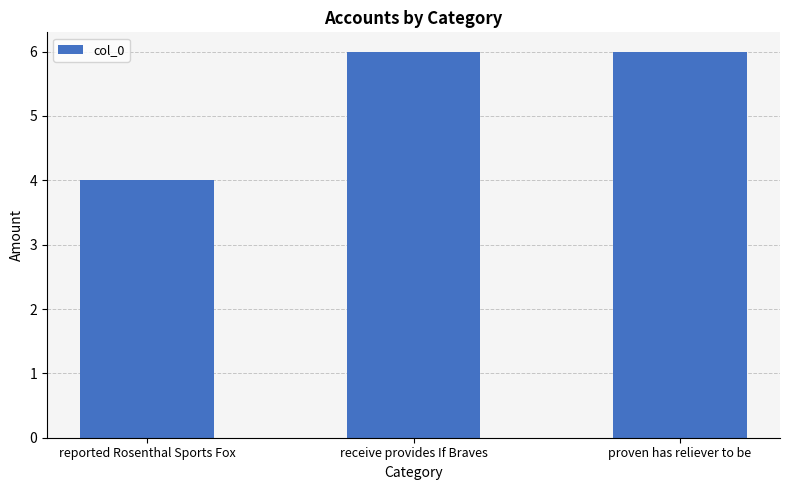

Between reported Rosenthal Sports Fox and proven has reliever to be, which is larger?

proven has reliever to be